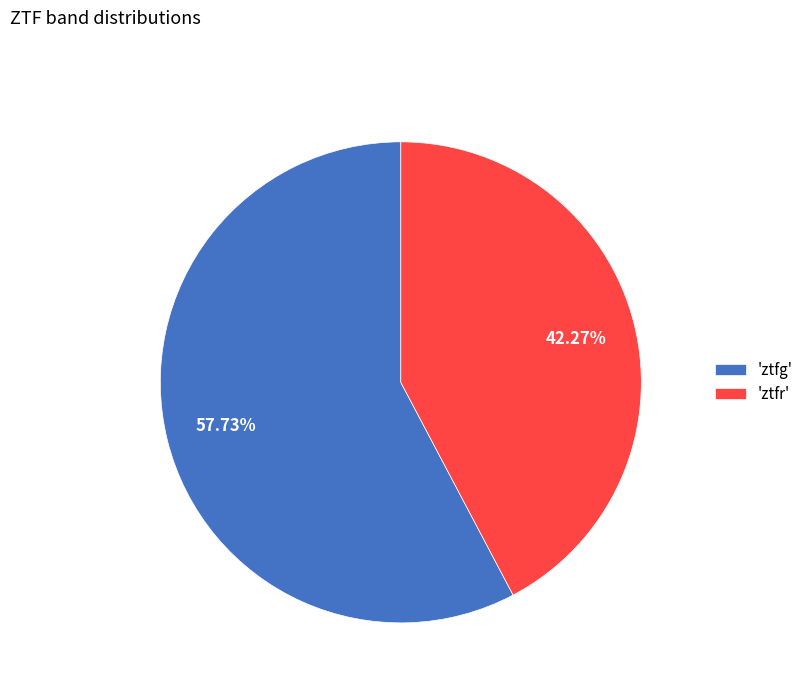

Which slice represents more than half of the pie?

'ztfg'